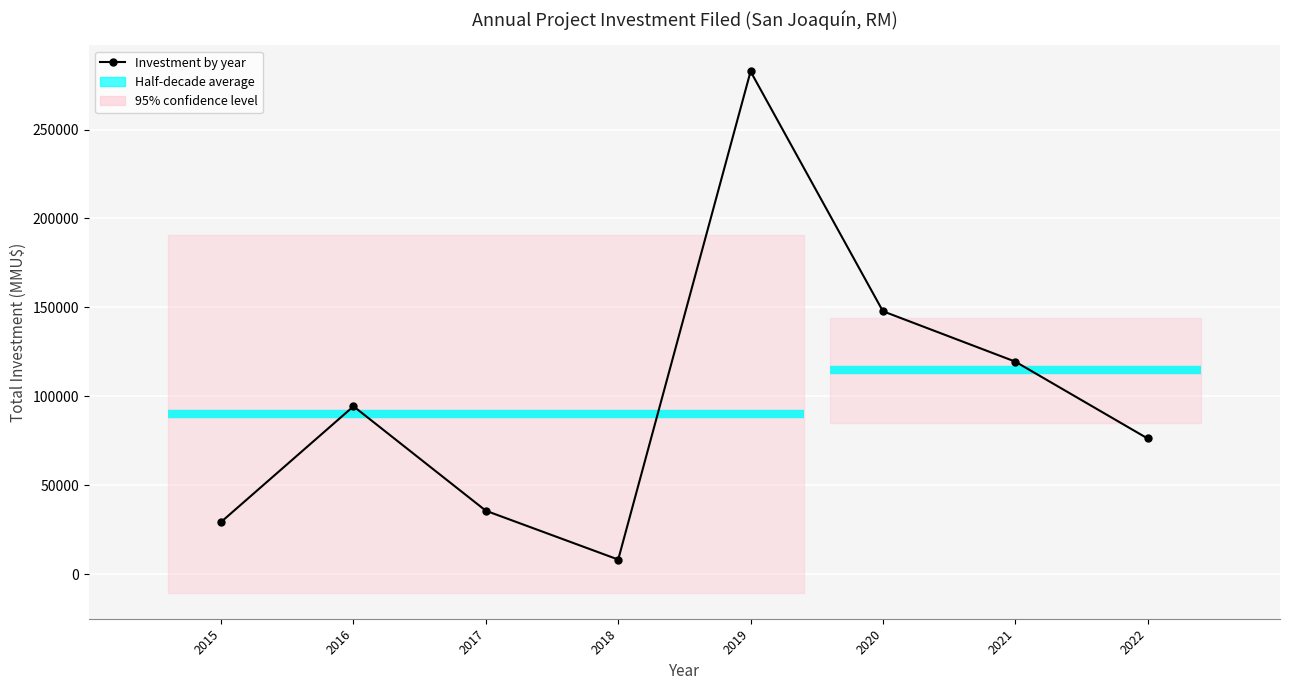

How many interior local peaks (higher than both neighbors) does the data have?

2